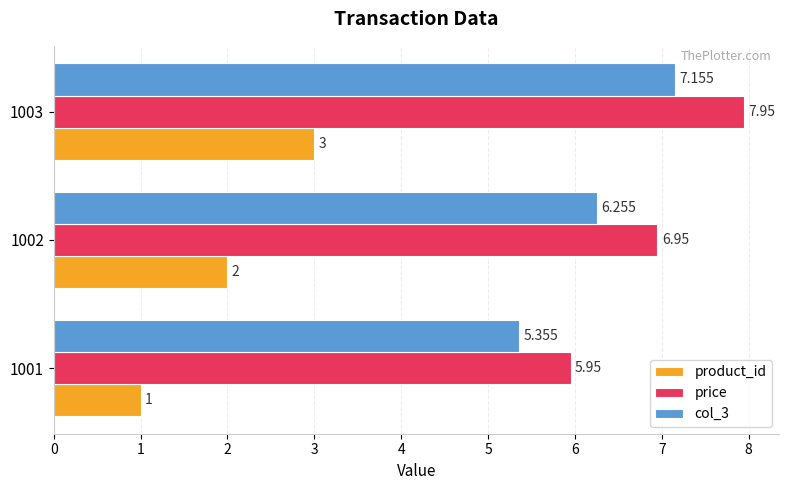

What is the difference between the maximum and minimum values in the product_id series?

2.0